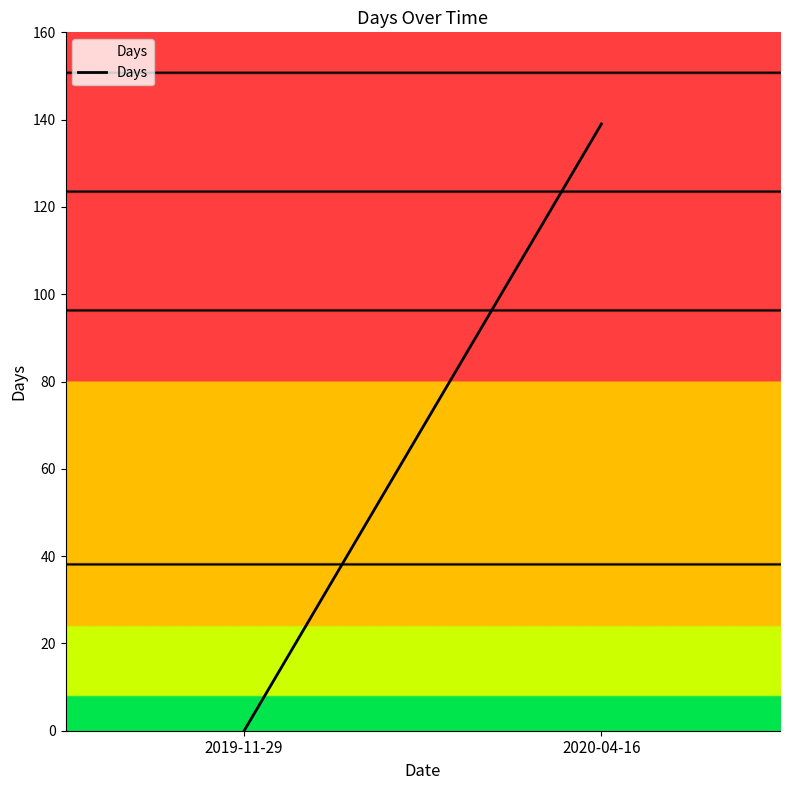

List the labels in order of value, largest first.

2020-04-16, 2019-11-29